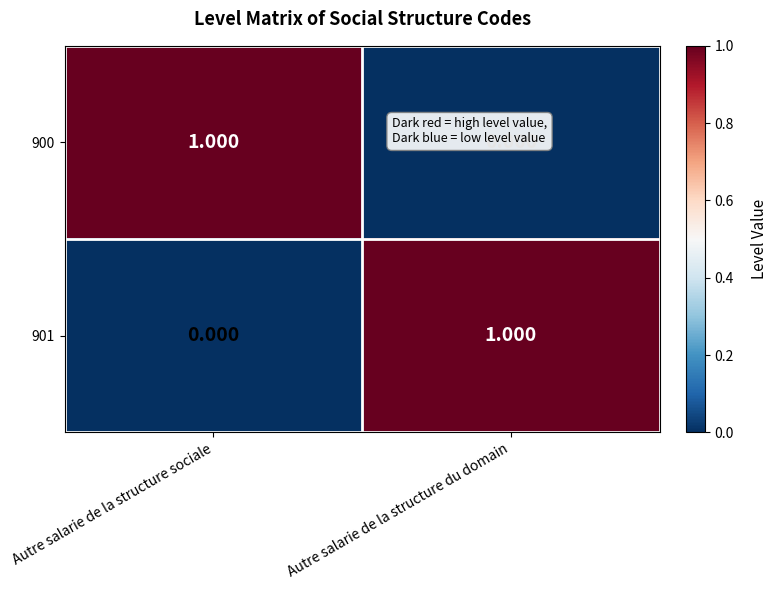

At how many categories does at least one series exceed 0?

2